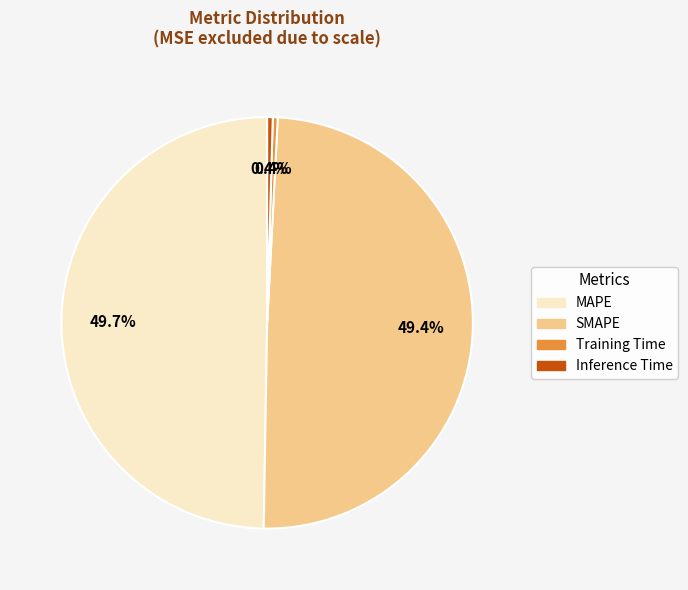

To the nearest percent, what is the average slice percentage?

25%